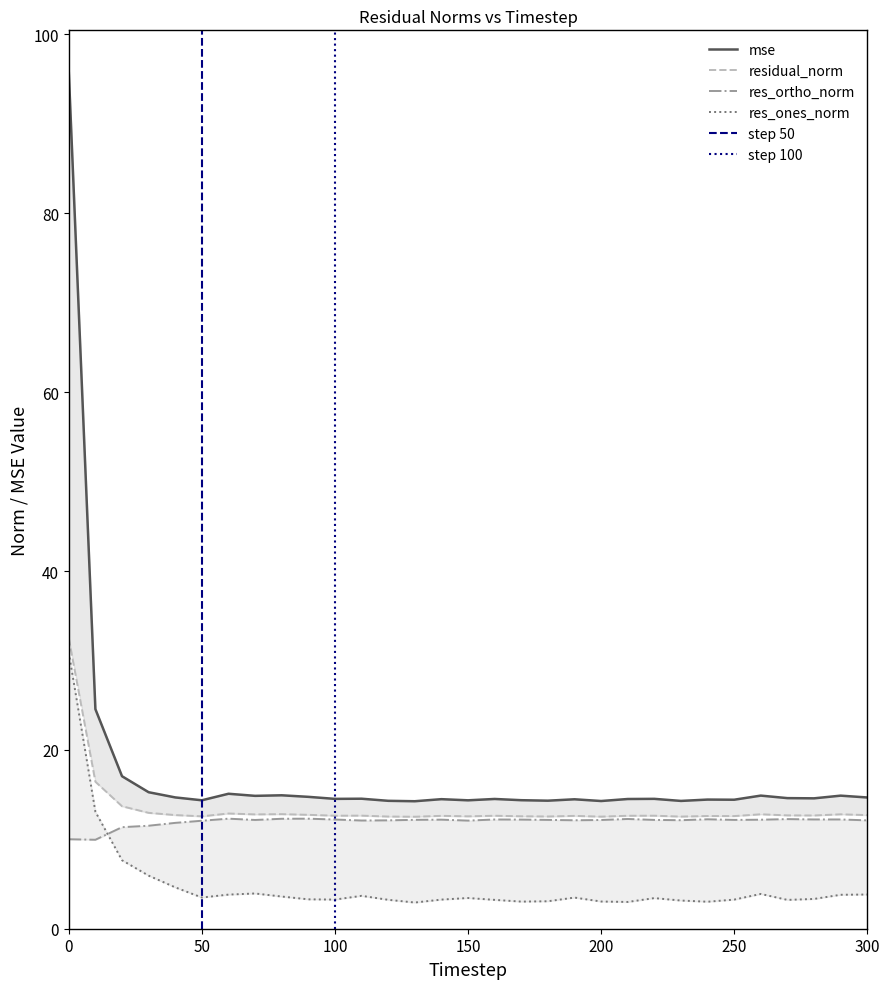

Is it true that residual_norm equals 17.6 at 30?

False